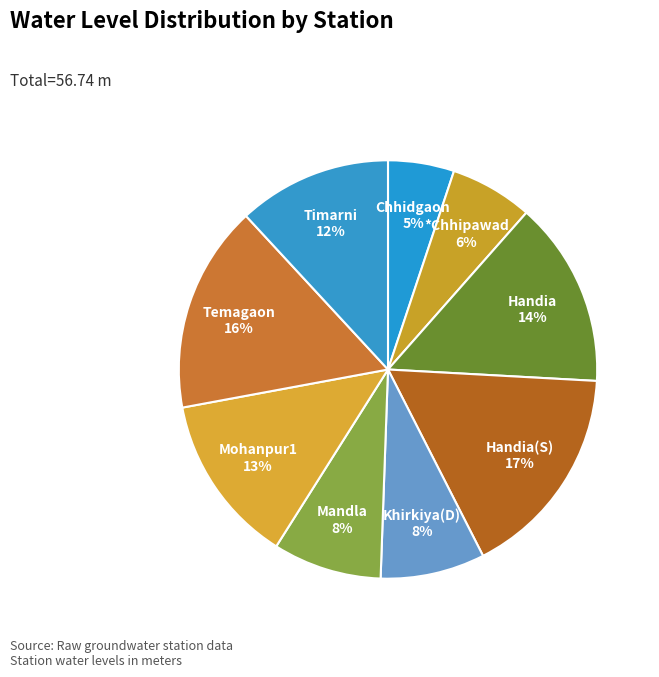

Is the sum of Timarni and Khirkiya(D) greater than half?

No